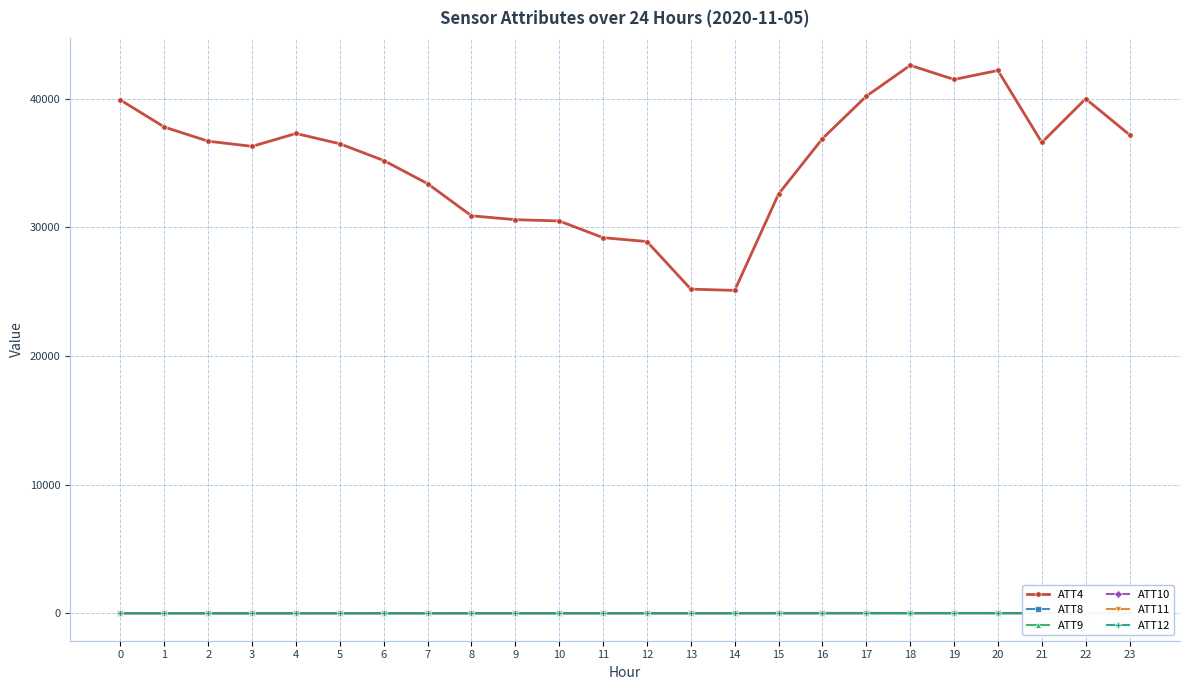

The ATT12 series shows 7.6 at 16. True or false?

False